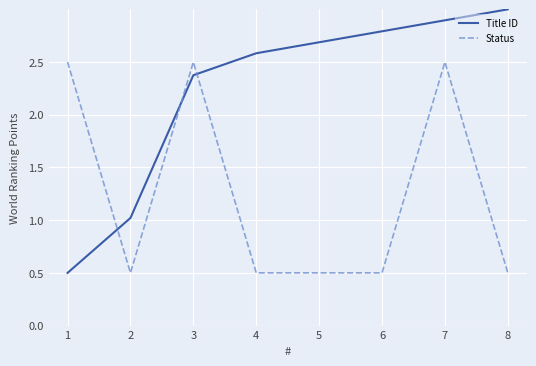

How many lines are shown in the chart?

2